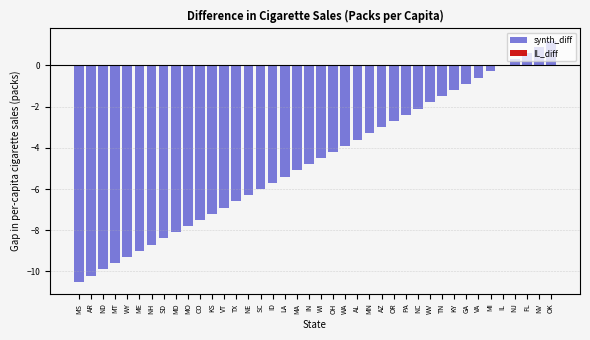

What is the sum of all values?

-186.0